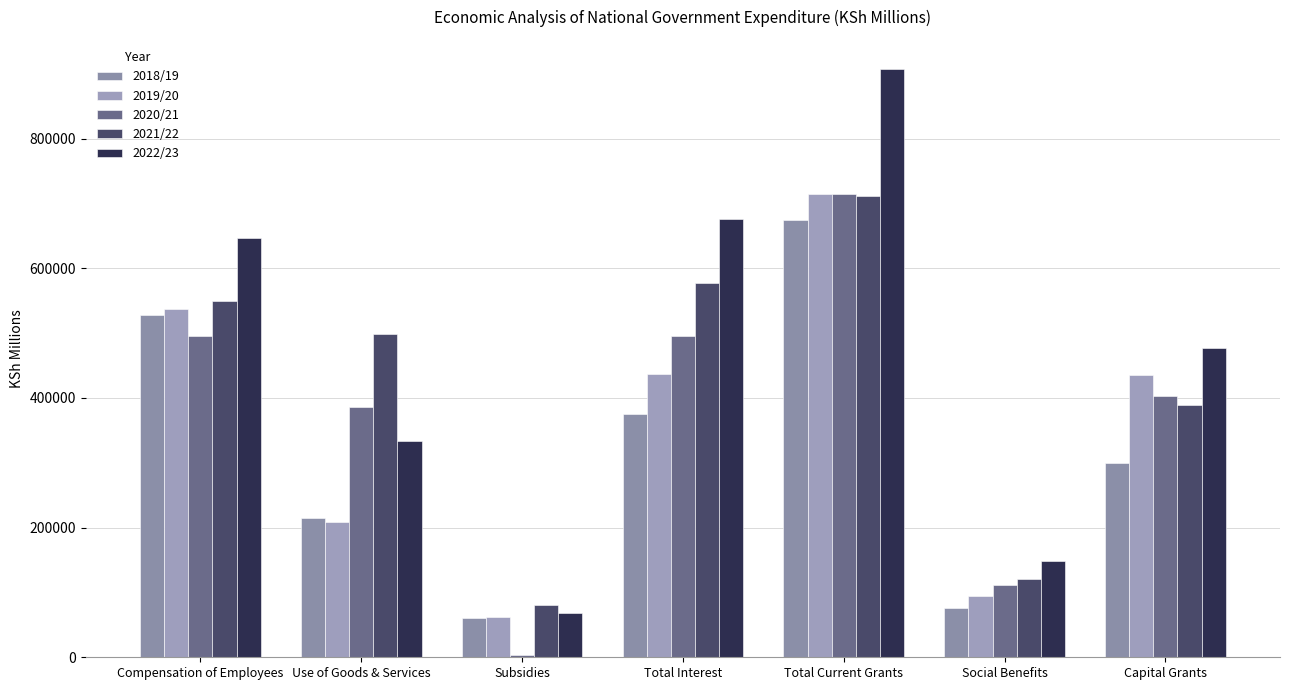

What is the label of the 4th bar from the right?

Total Interest